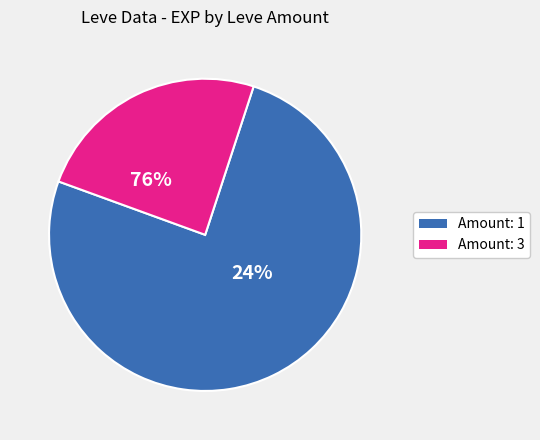

Which category has the biggest portion of the pie?

1